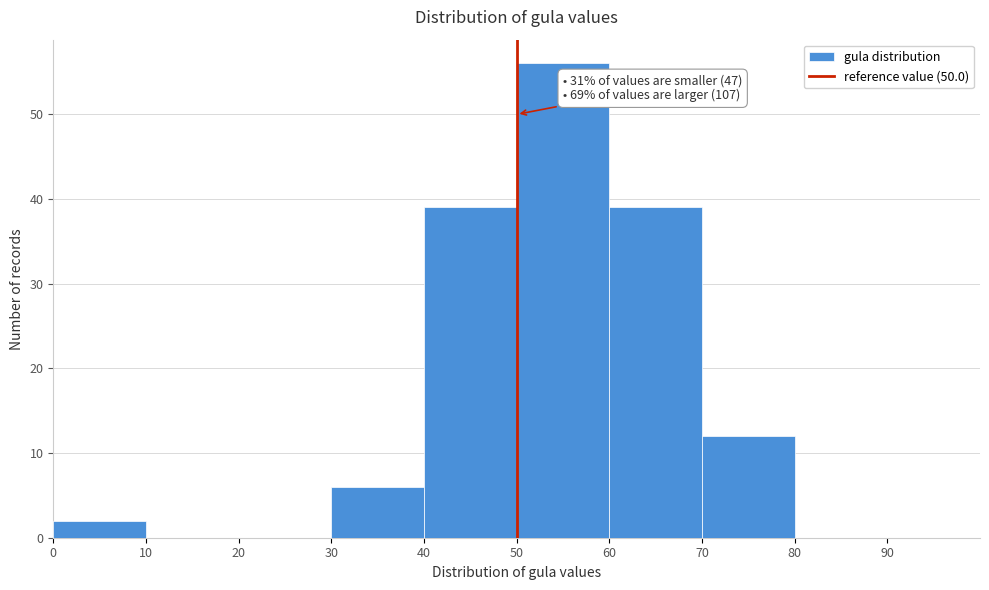

Over which range of the x-axis is the bar tallest?

50 to 60